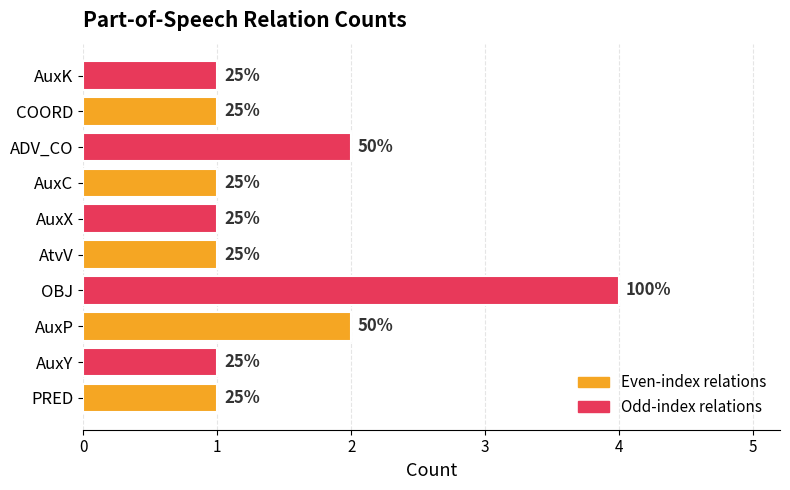

How many bars are there in total?

10